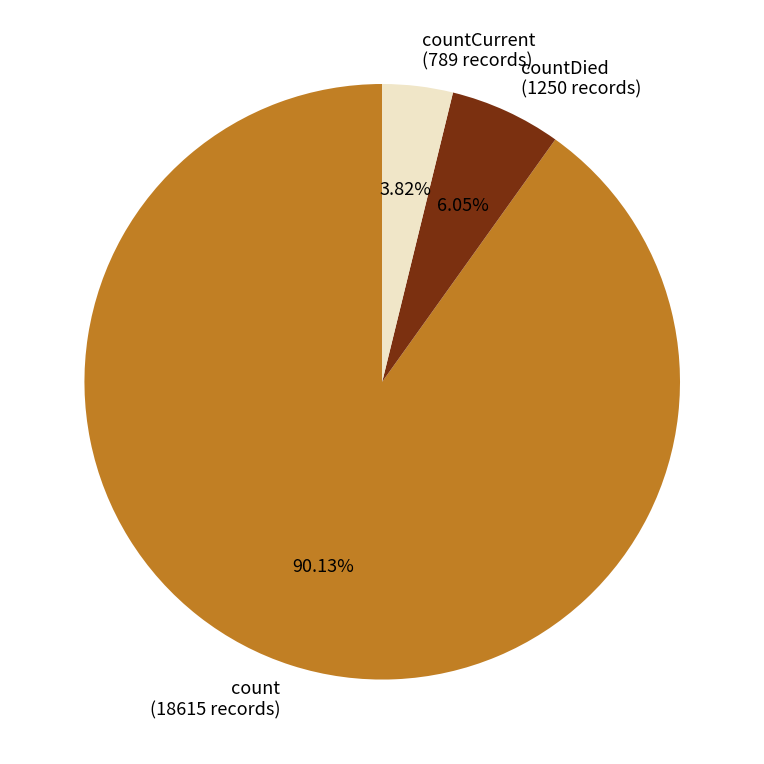

Is the sum of count (18615 records) and countDied (1250 records) greater than half?

Yes